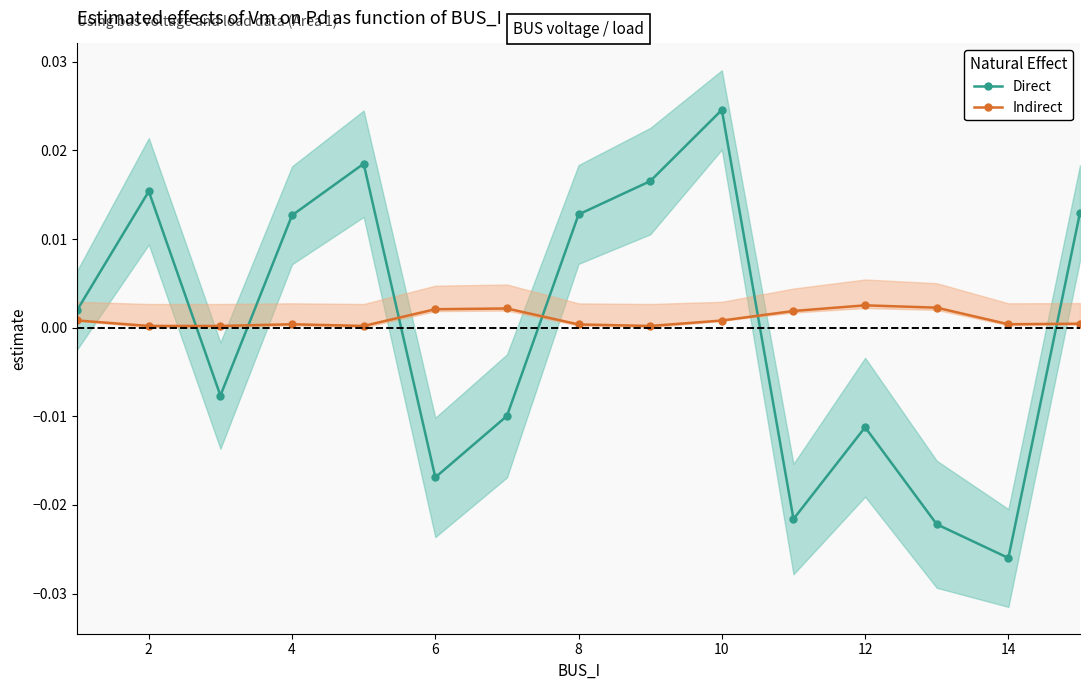

Which series ends up on top after the final intersection of Indirect and Direct?

Direct